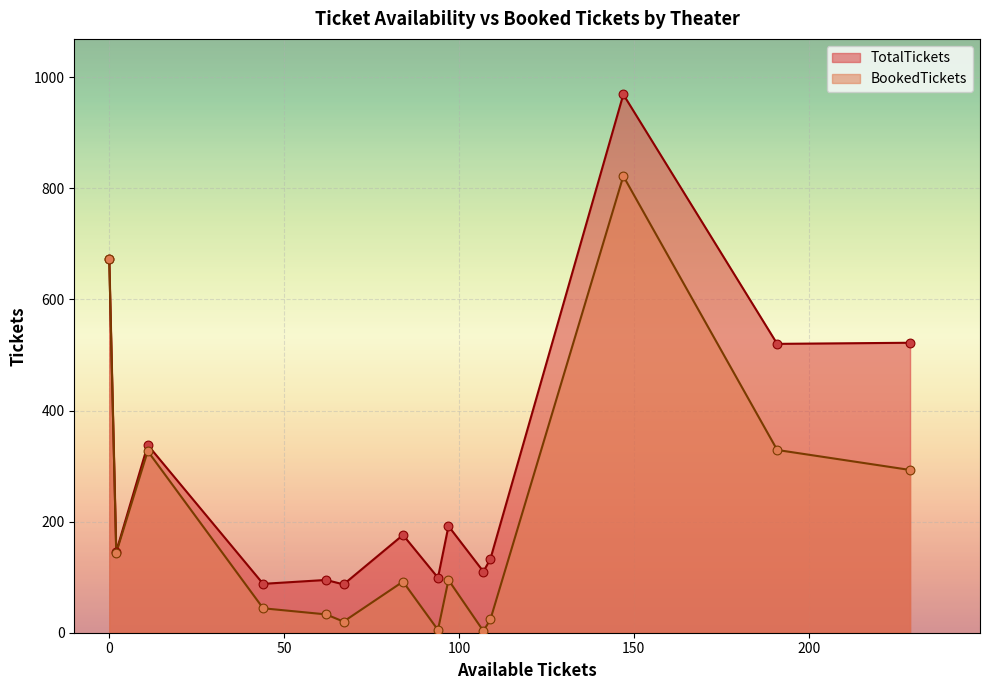

List the series in order of their peak value, lowest first.

BookedTickets, TotalTickets